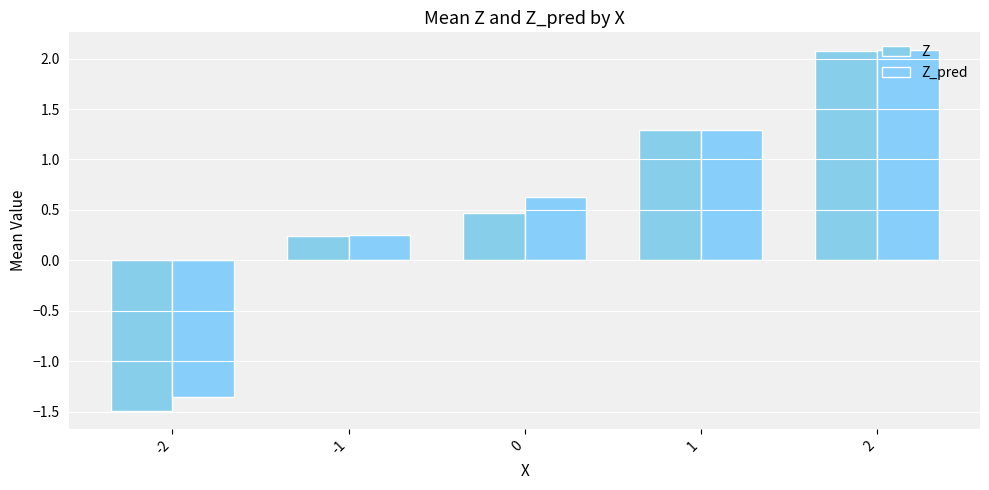

What is the difference between the Z_pred values at 0 and 1?

0.7